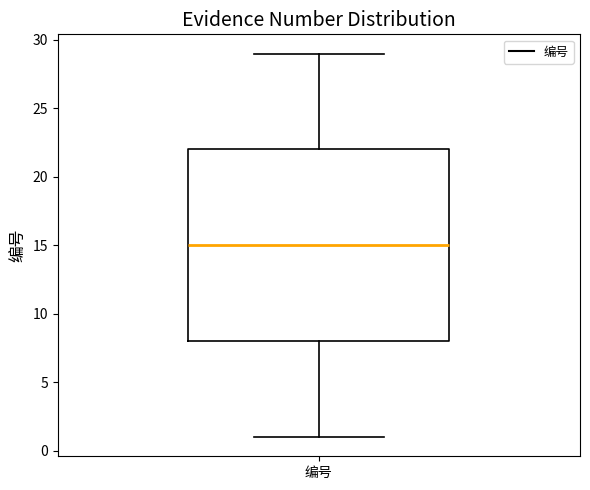

Where does the upper whisker of the box for 编号 end on the y-axis? The values are not printed on the chart, so give them approximately, as read against the axis.

29